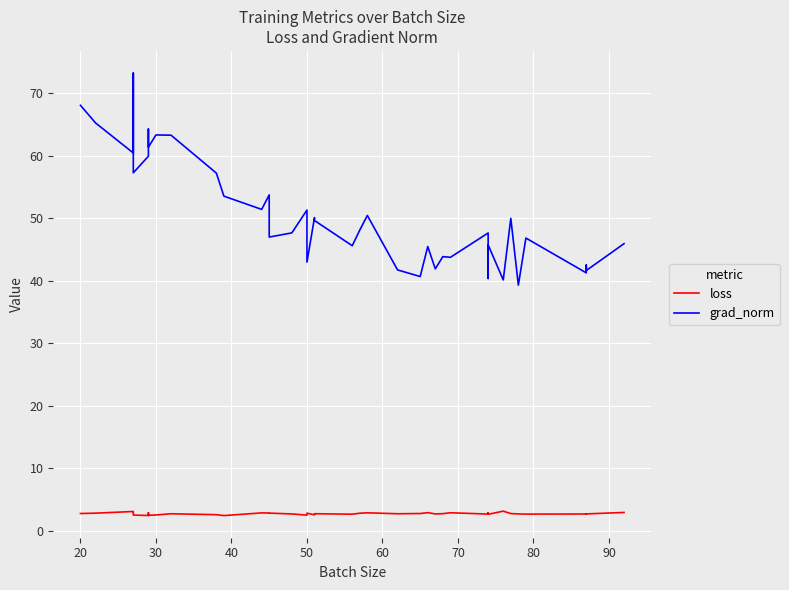

What is the difference between the maximum and minimum values in the grad_norm series?

33.9